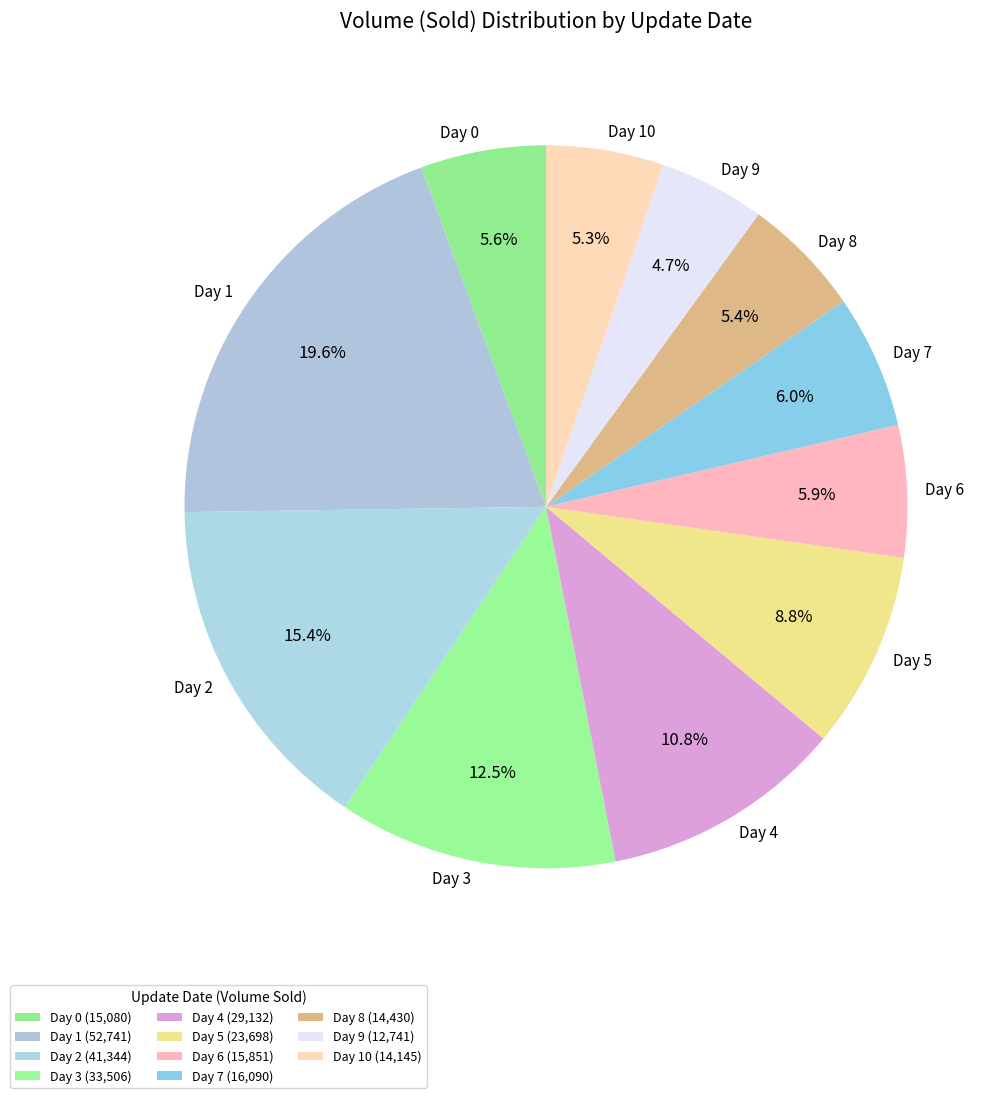

How many slices are in this pie chart?

11